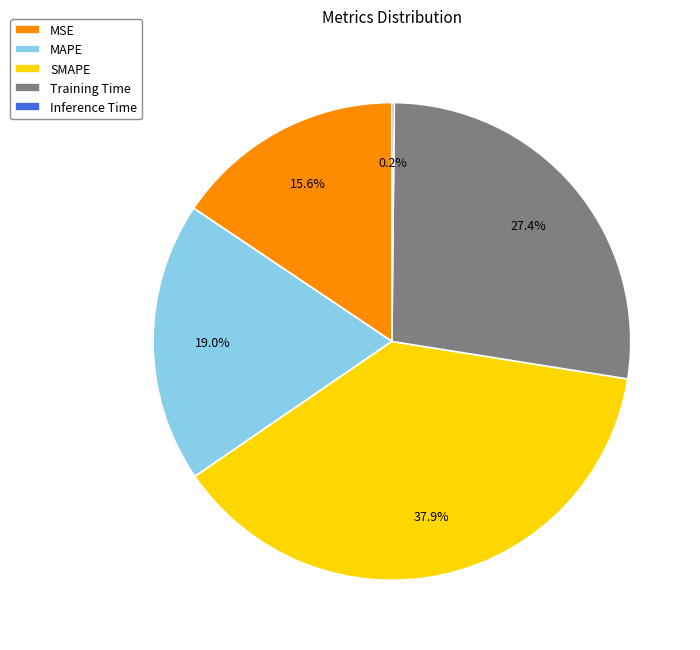

Approximately how many times larger is the value at SMAPE compared to Training Time?

1.4